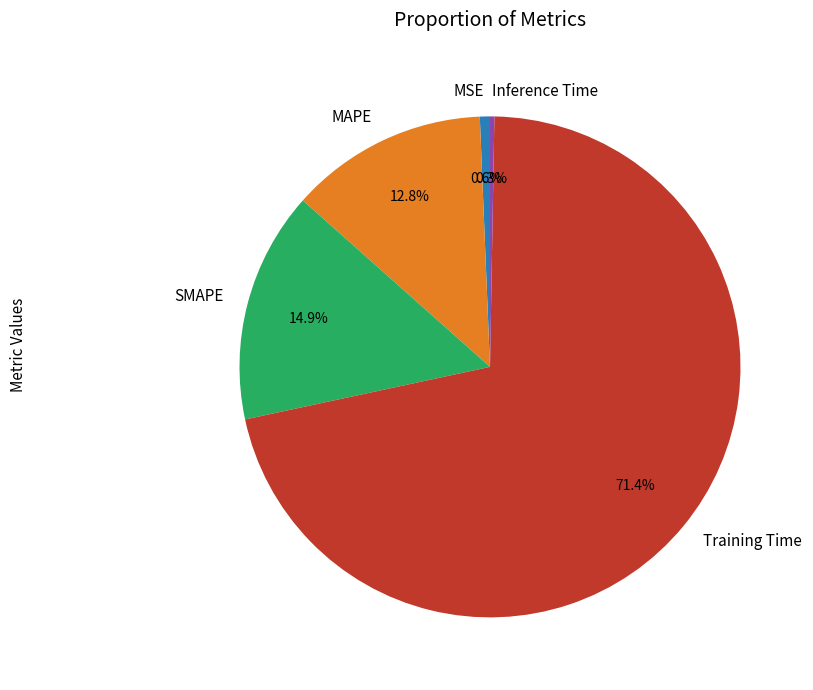

To the nearest percent, what is the difference between the largest and smallest slice percentages?

71%